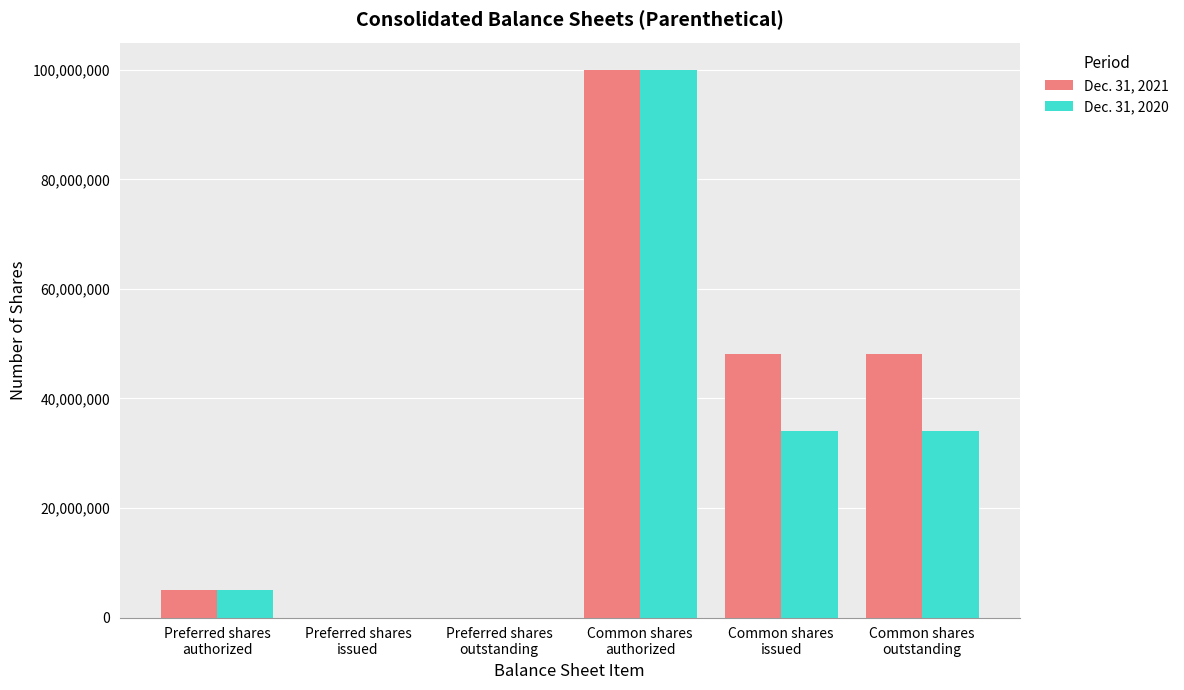

Reading left to right, what are all the values shown in this chart?

Dec. 31, 2021: 5000000	0	0	100000000	48120437	48120437
Dec. 31, 2020: 5000000	0	0	100000000	34026680	34026680